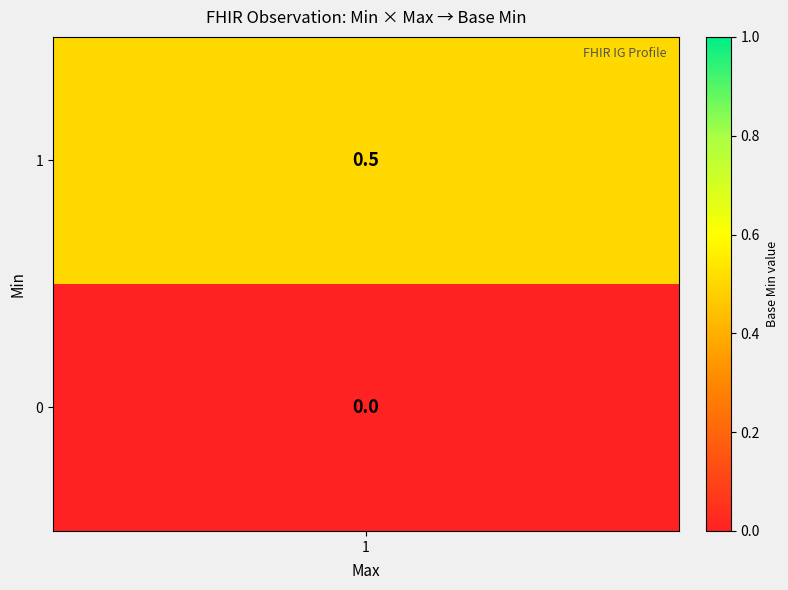

Is the value of 0 at 0 greater than the value of 1 at 1?

No